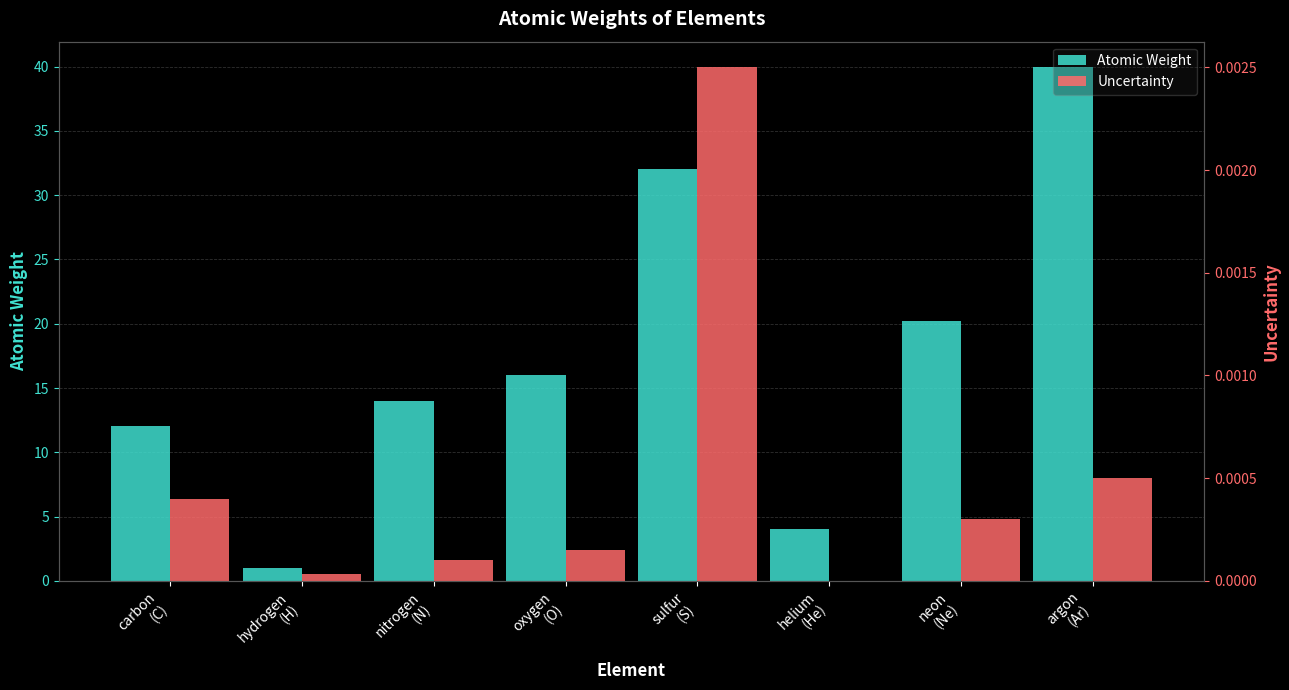

Which series changed the most between hydrogen
(H) and neon
(Ne)?

Atomic Weight